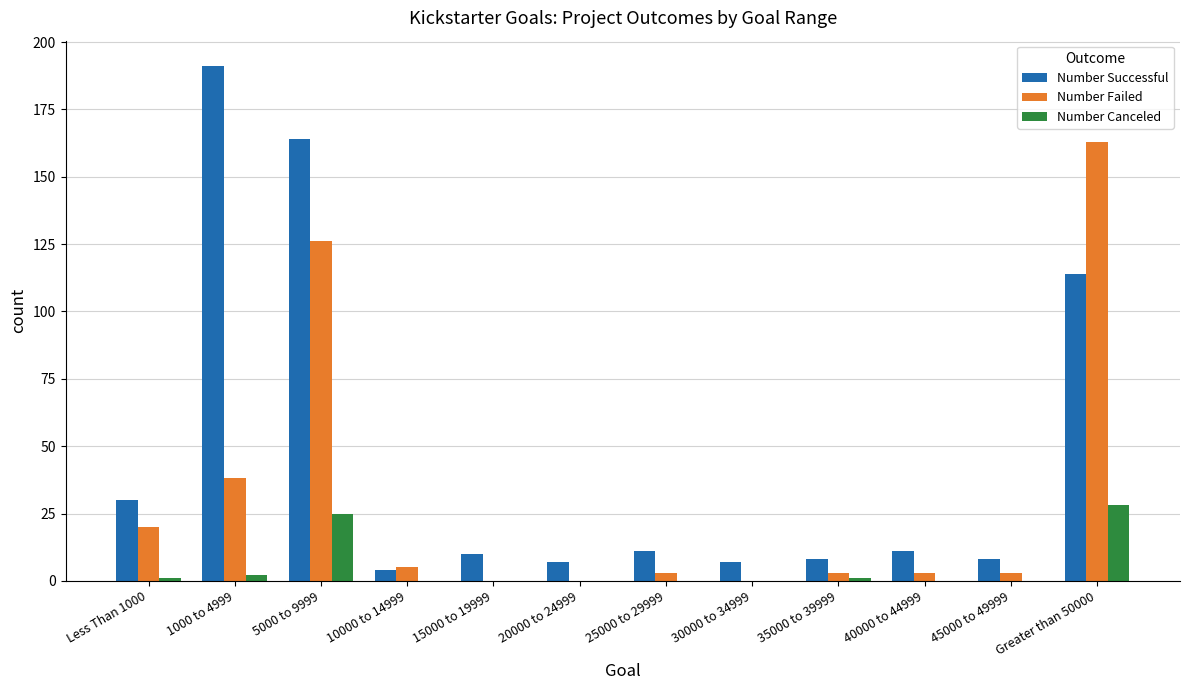

What is the greatest value displayed?

191